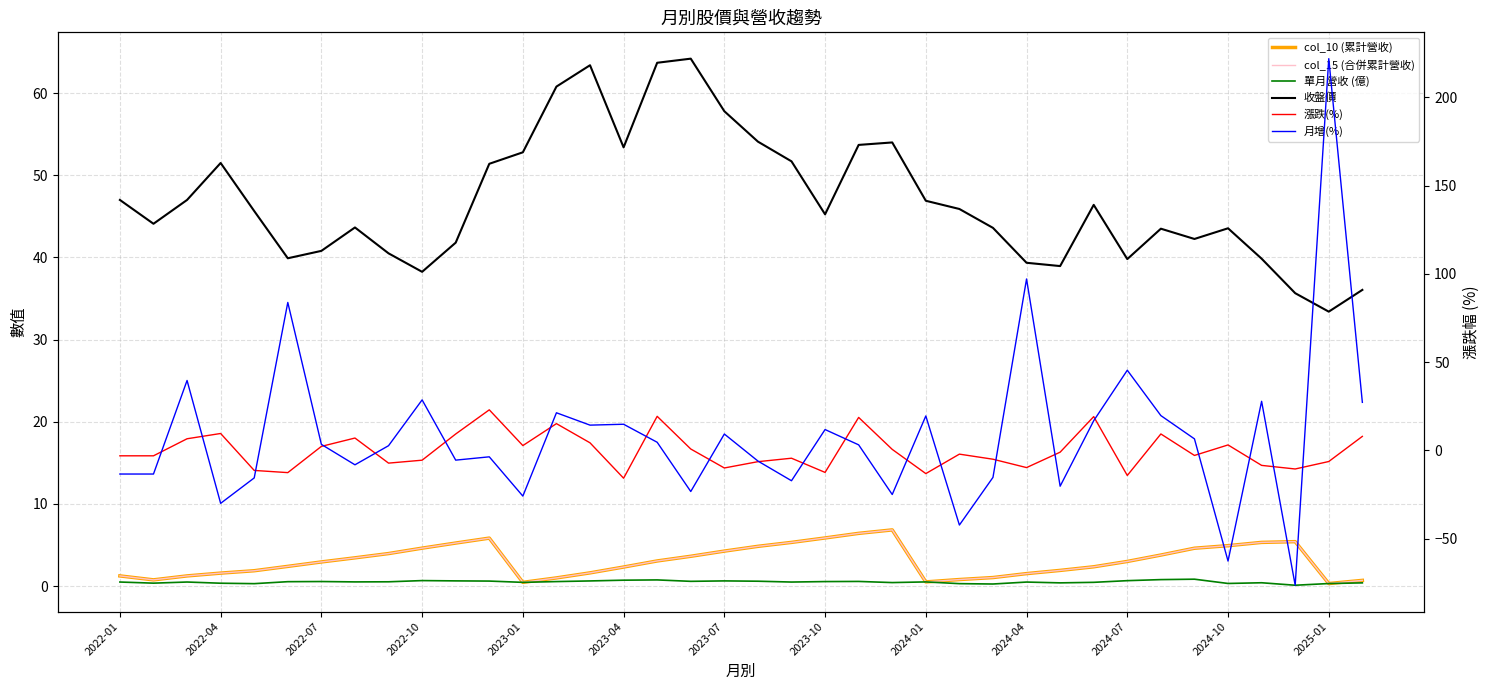

True or false: col_15 (合併累計營收) and 單月營收 (億) intersect in this chart.

False